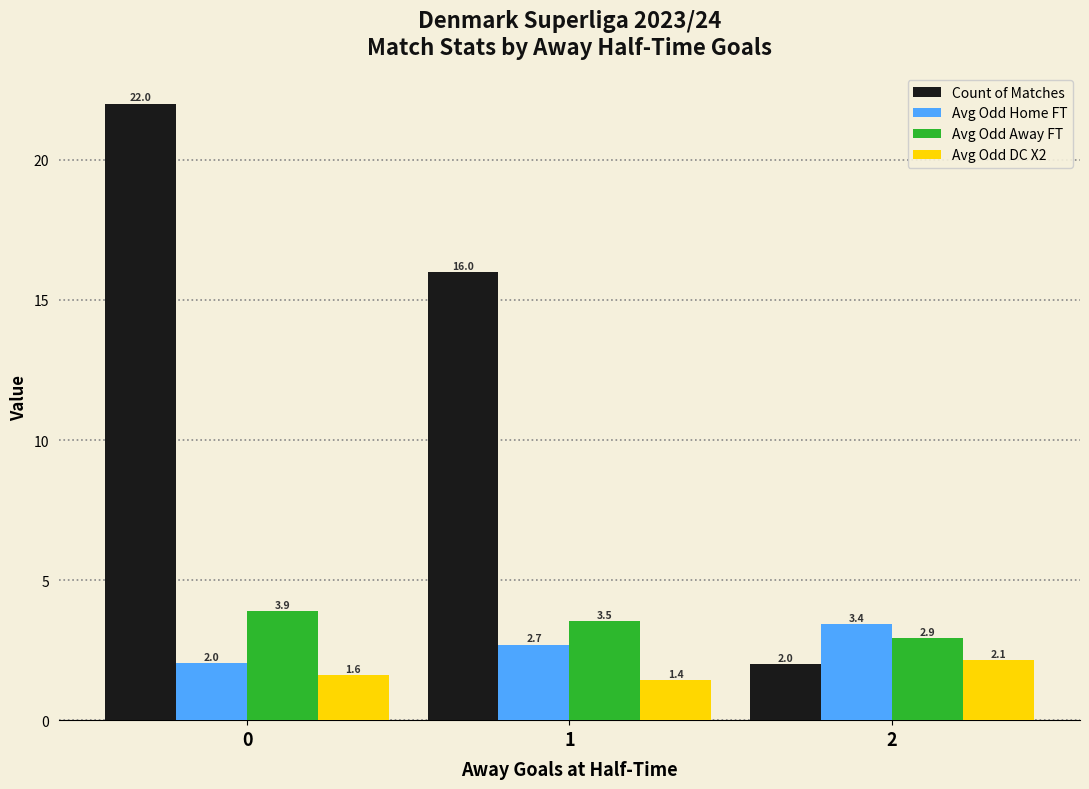

Reading left to right, list all the values displayed in this chart.

Count of Matches: 22.0	16.0	2.0
Avg Odd Home FT: 2.0	2.7	3.4
Avg Odd Away FT: 3.9	3.5	2.9
Avg Odd DC X2: 1.6	1.4	2.1